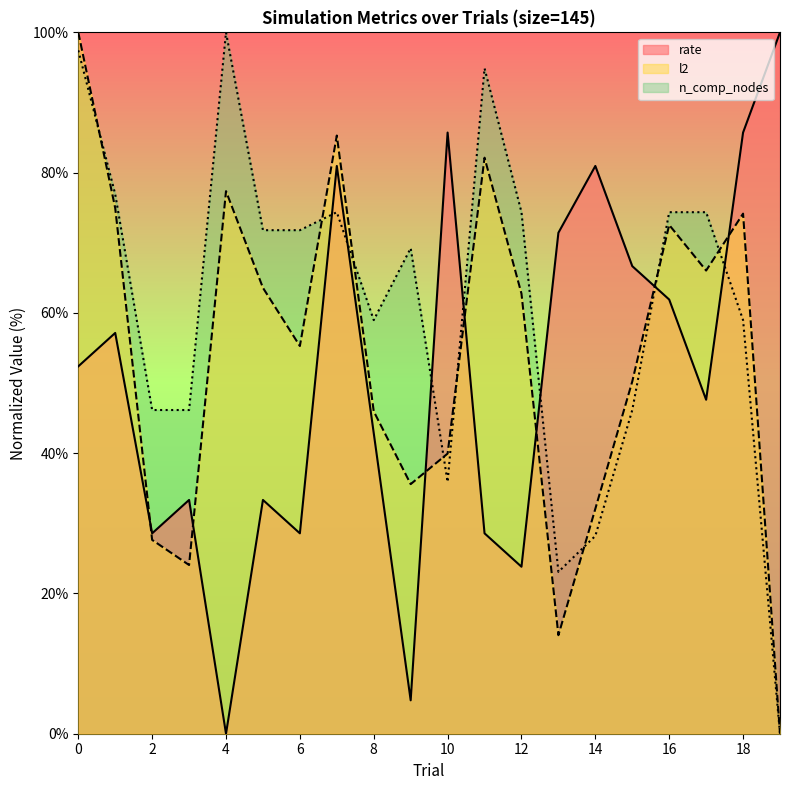

What is the value of the n_comp_nodes point at the 17th from the left?

74.4